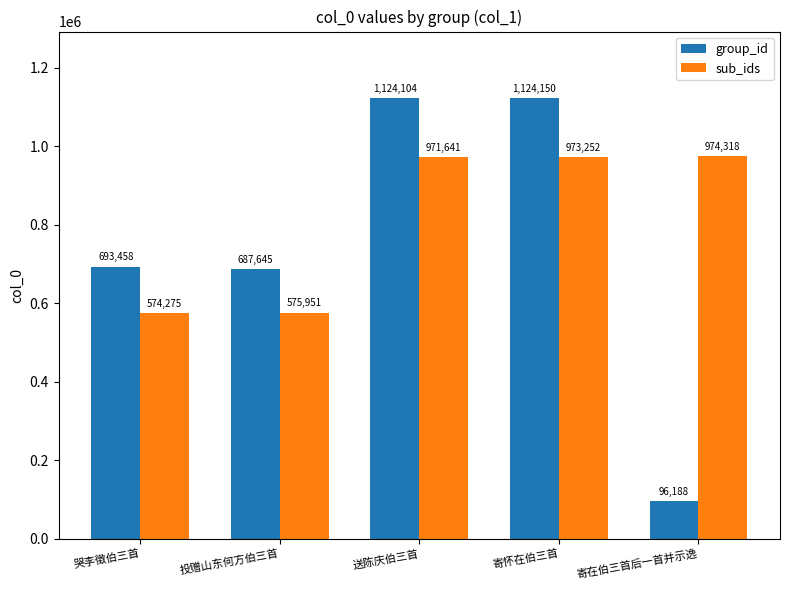

Which series has the largest range (max minus min)?

group_id